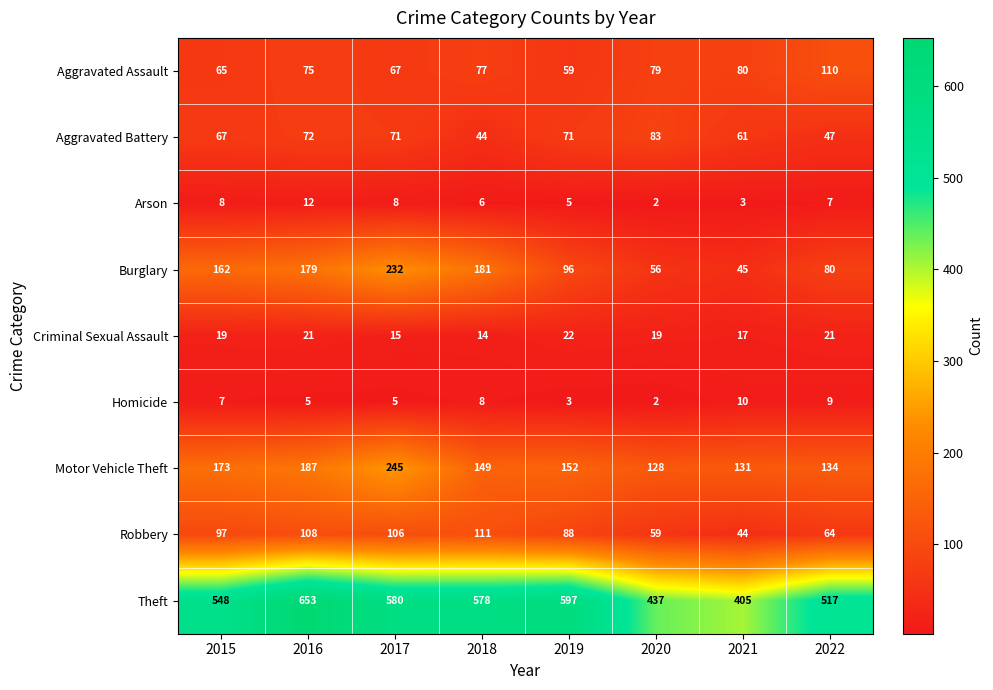

The value of Homicide at 2017 is 5. True or false?

True